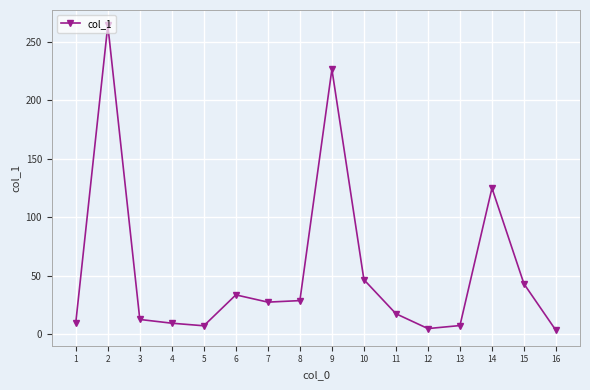

True or false: the data shows 7.6 at 13.

True